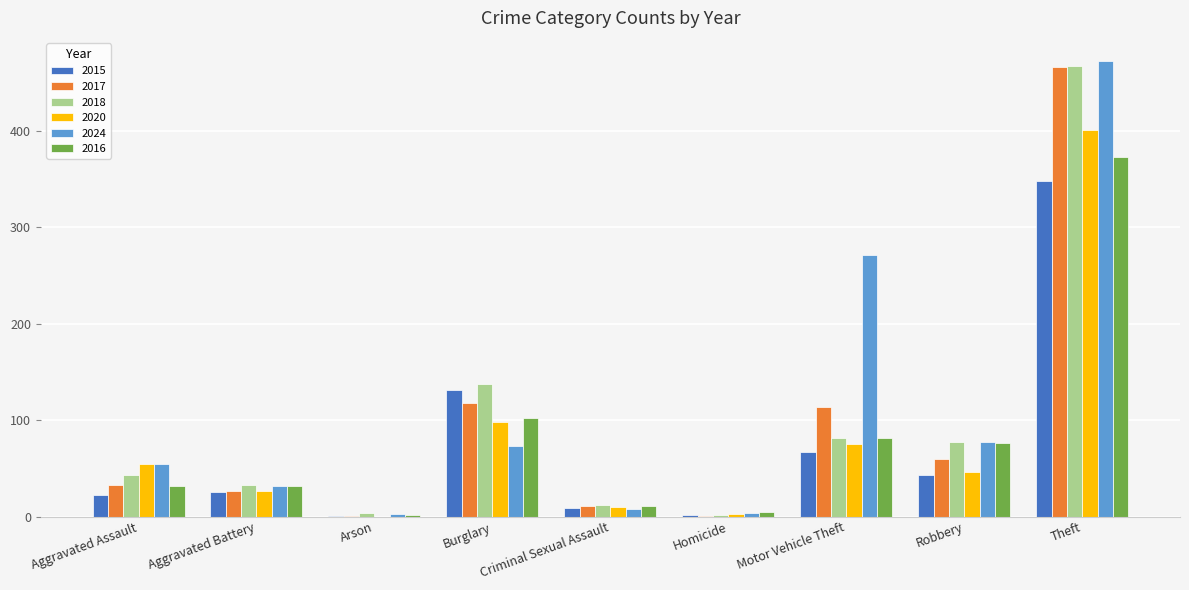

Between Aggravated Battery and Robbery, which series saw the biggest shift?

2024